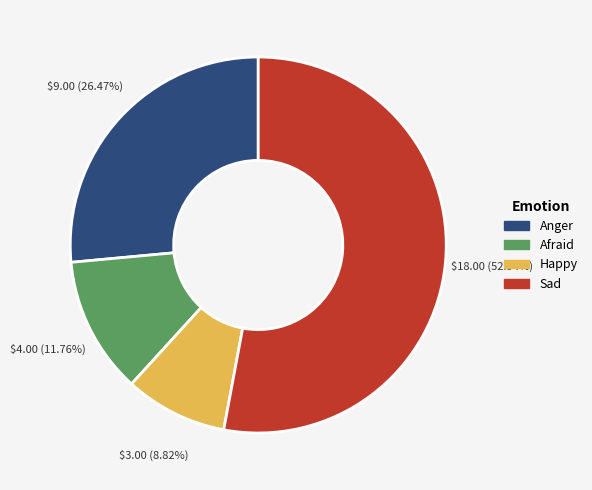

Does any single category account for the majority?

Yes